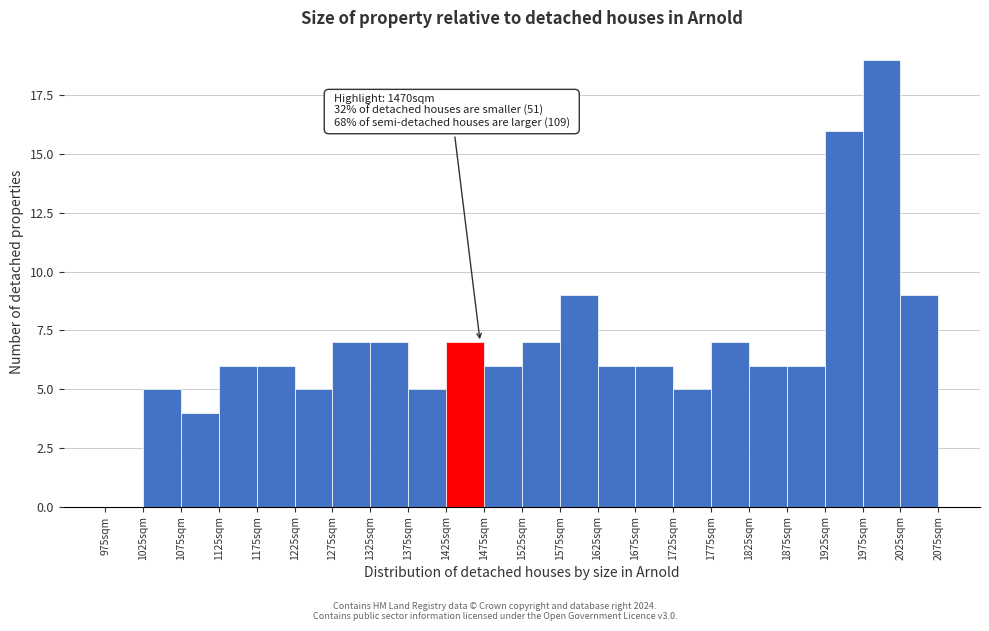

Over which range of the x-axis is the bar tallest?

1975 to 2025